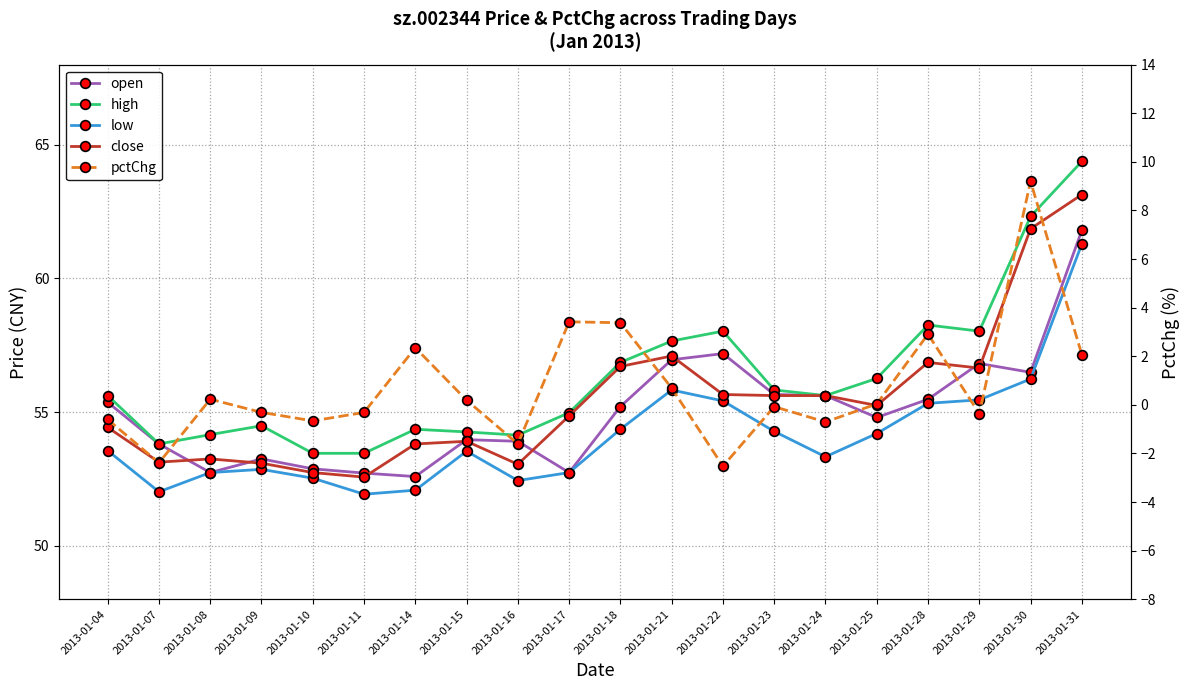

True or false: low and close cross at least once.

False